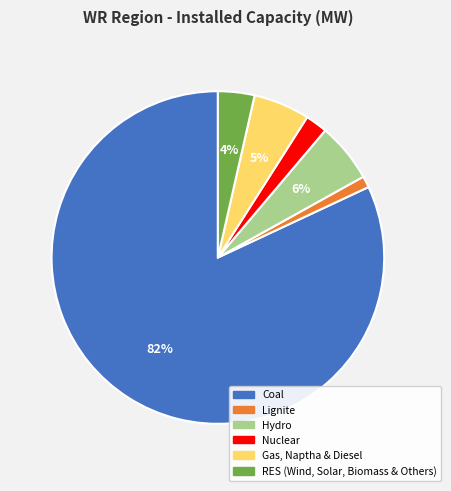

Which category accounts for the majority?

Coal